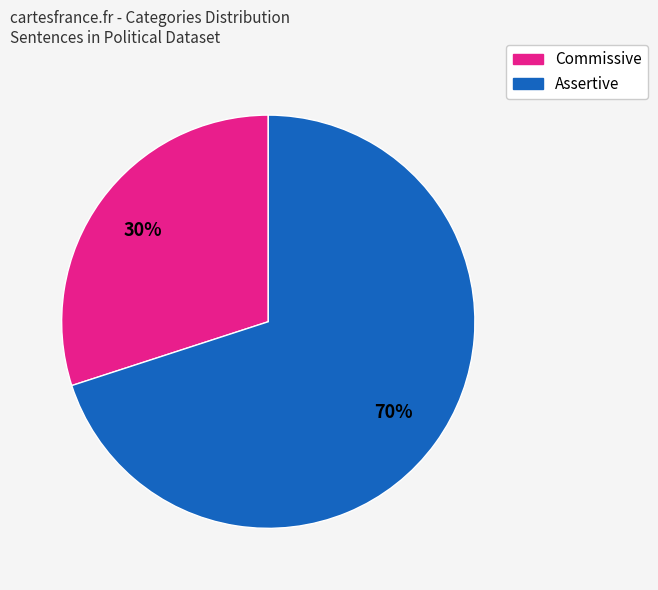

How many segments does this pie chart have?

2